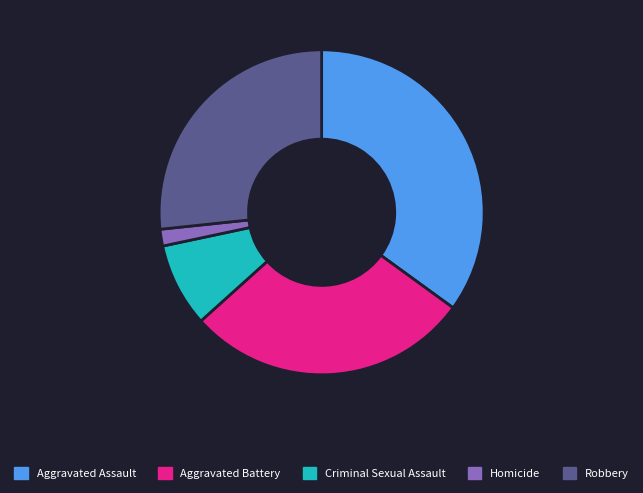

What is the ratio of the value at Aggravated Assault to the value at Criminal Sexual Assault?

4.2